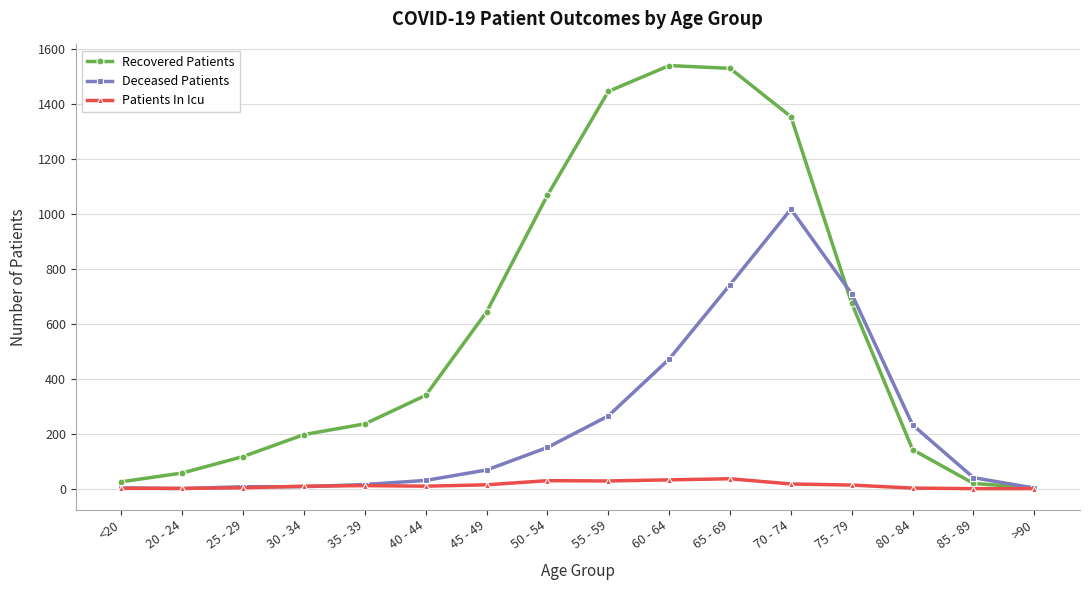

List the series in order of their peak value, lowest first.

Patients In Icu, Deceased Patients, Recovered Patients